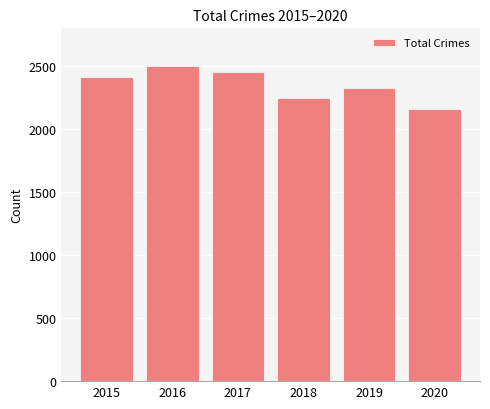

Which category has the lowest value across all series?

2020